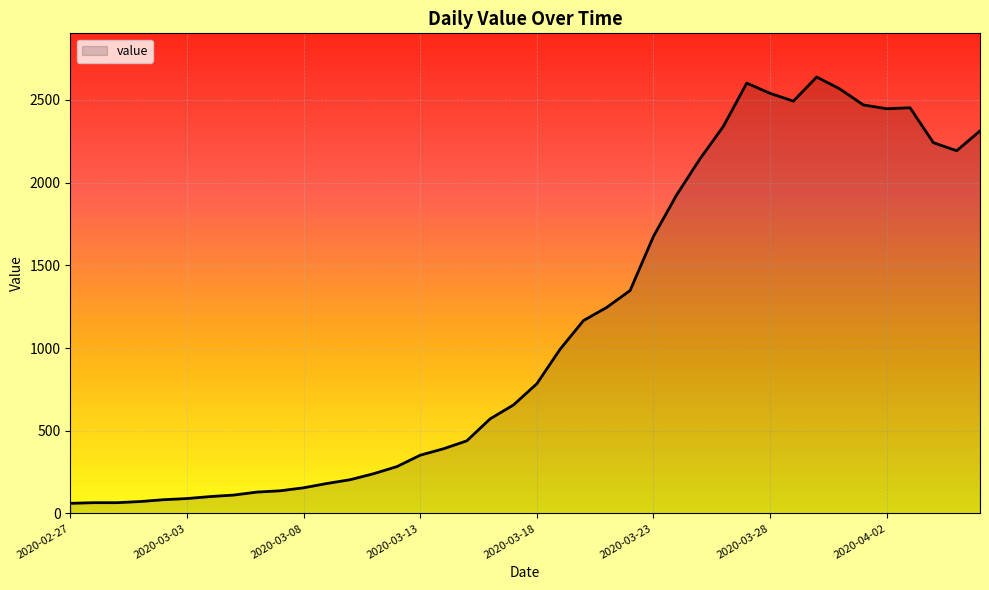

What is the difference between the maximum and minimum values?

2578